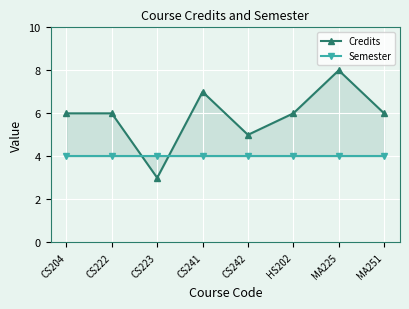

At which label does Credits first exceed 6?

CS241